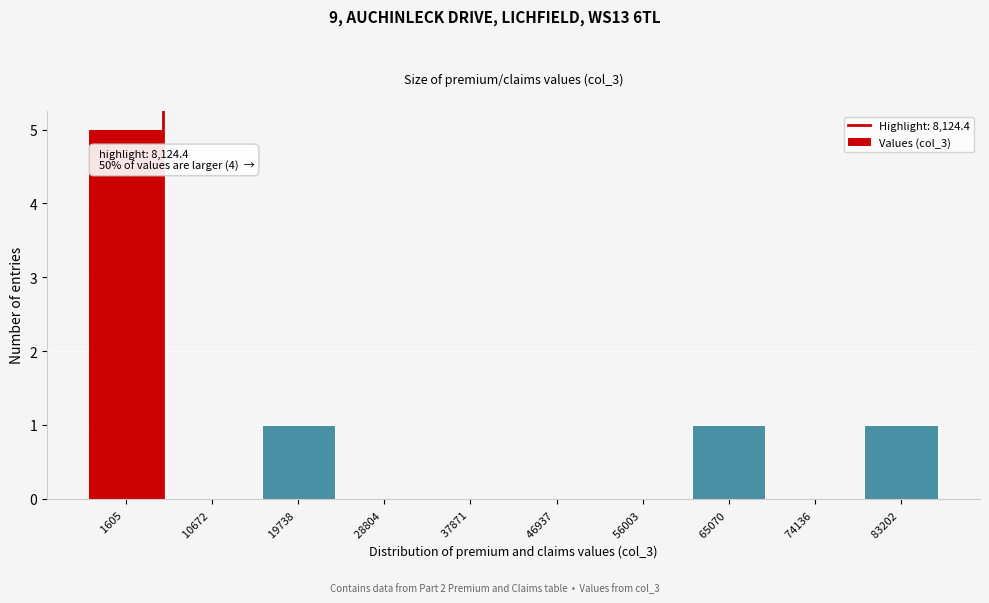

Reading left to right, what are all the values shown in this chart?

1605 =5	10672 =0	19738 =1	28804 =0	37871 =0	46937 =0	56003 =0	65070 =1	74136 =0	83202 =1